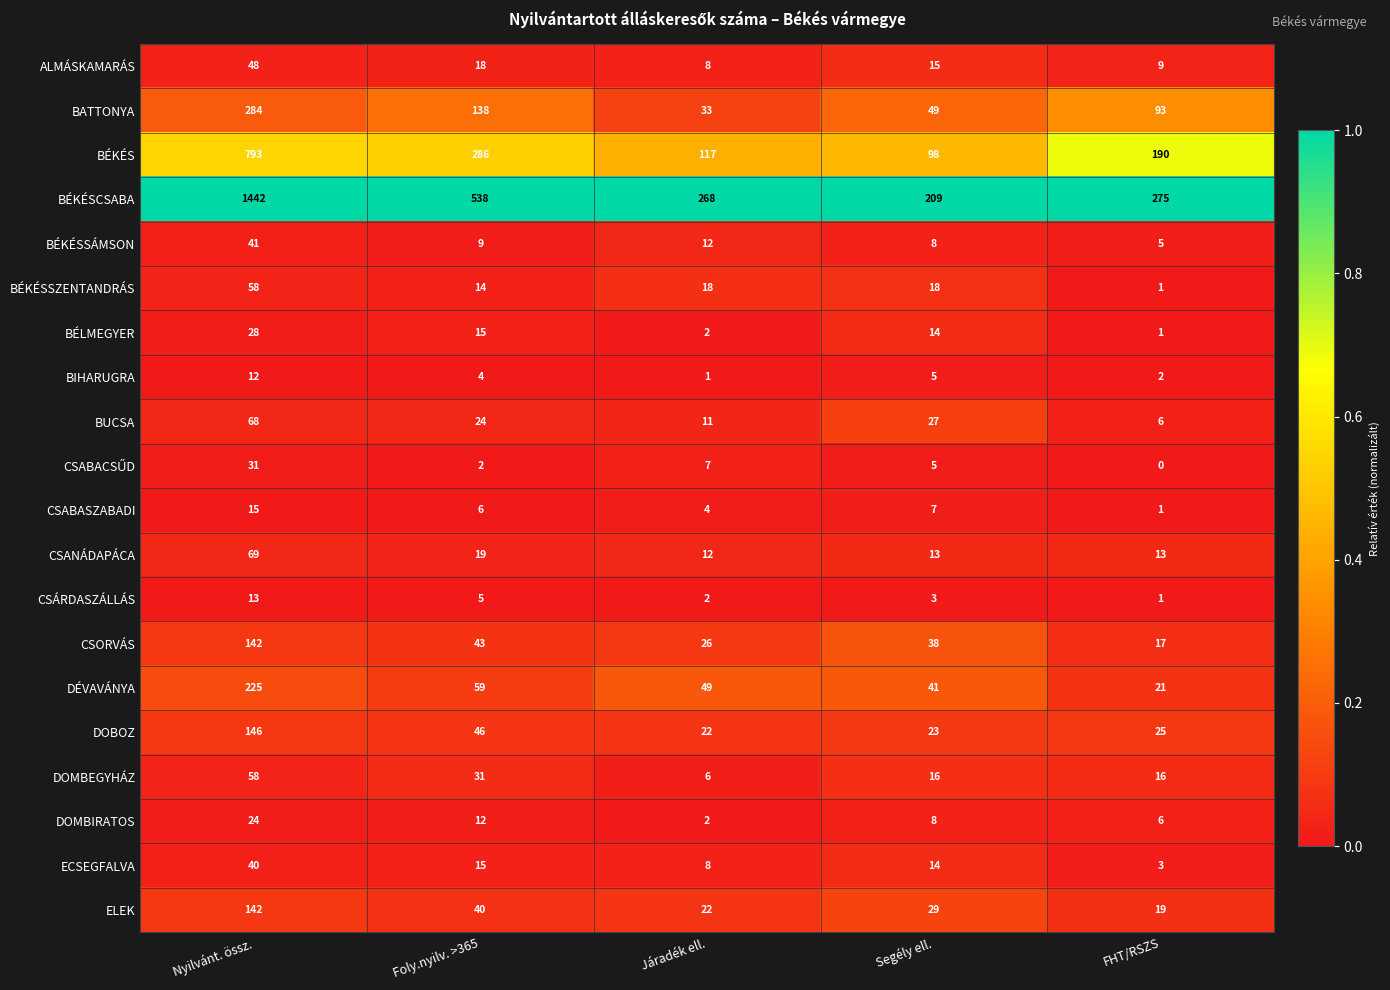

Count the number of data series in this chart.

20